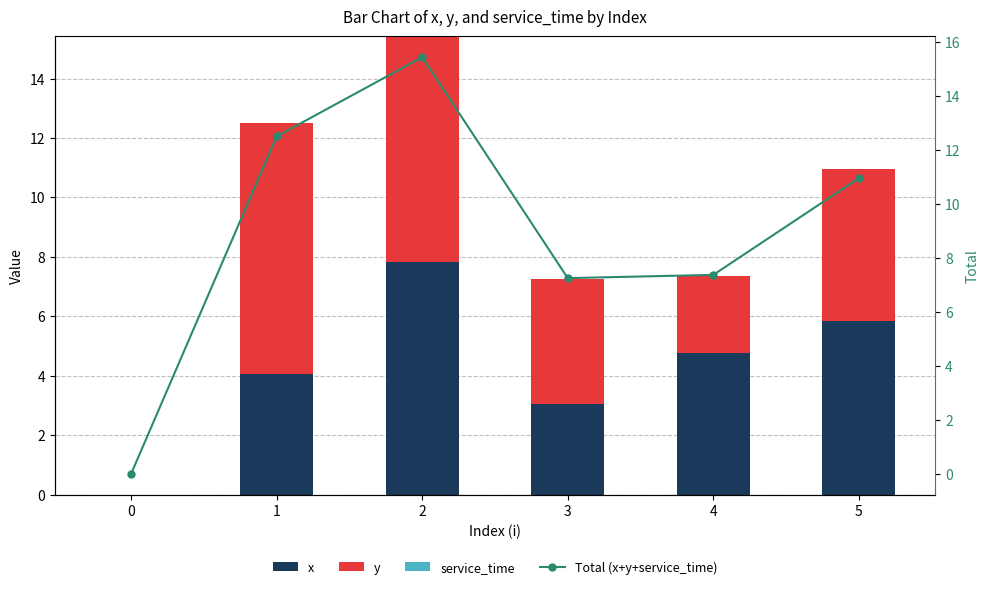

Rank the categories by service_time value from lowest to highest.

0, 1, 2, 3, 4, 5